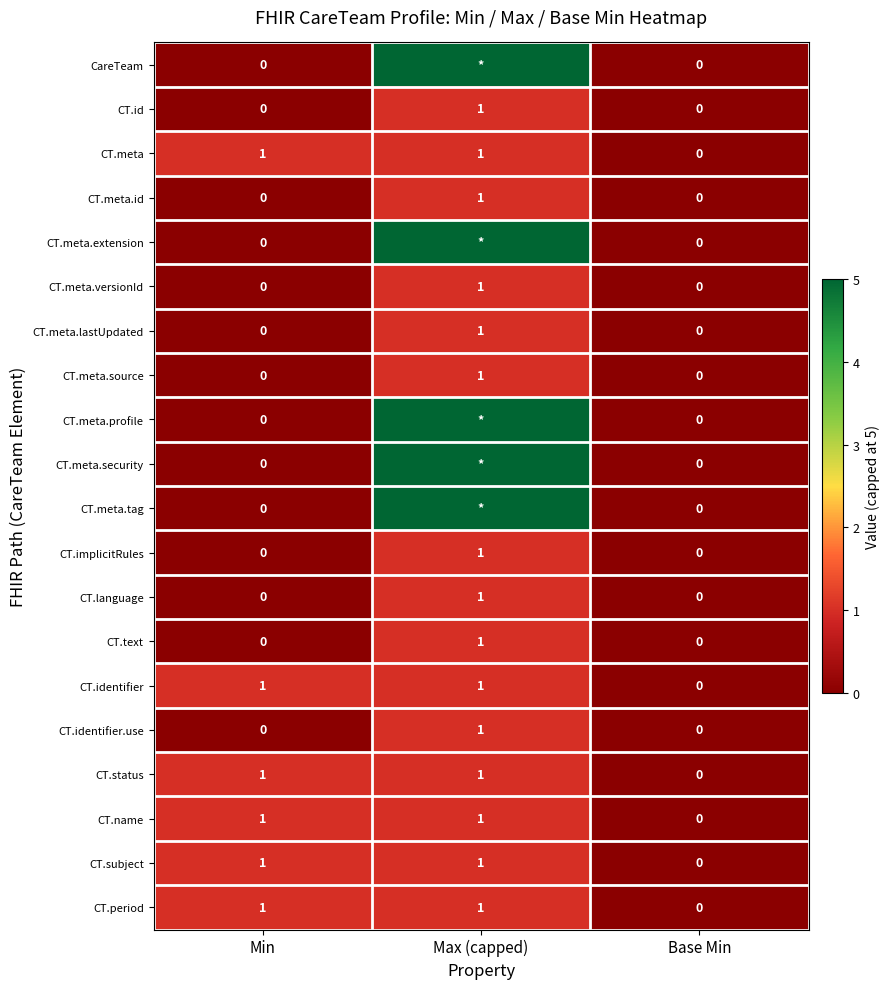

Count the CT.id values in the range 0 to 1.

3